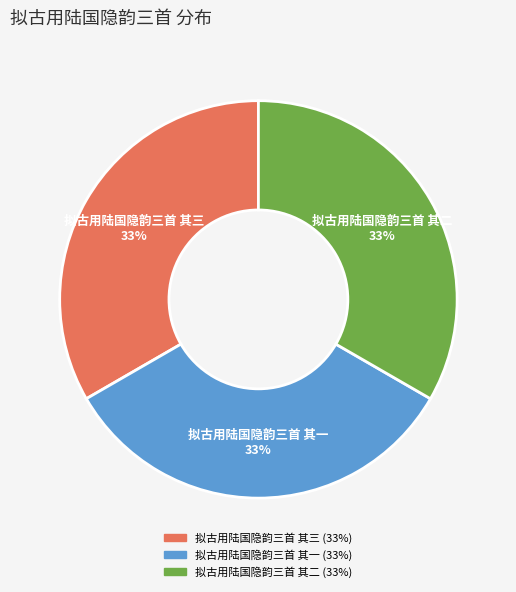

Is it true that 拟古用陆国隐韵三首 其三 is 33% of the pie?

True